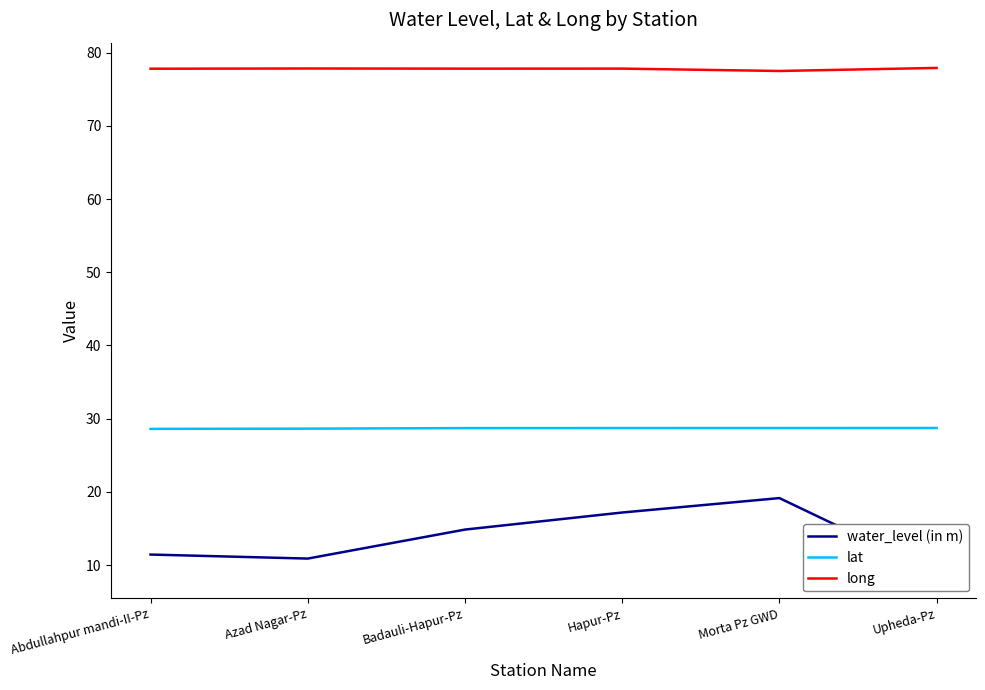

Reading right to left, what are all the values shown in this chart?

water_level (in m): Upheda-Pz=8.9	Morta Pz GWD=19.2	Hapur-Pz=17.2	Badauli-Hapur-Pz=14.9	Azad Nagar-Pz=10.9	Abdullahpur mandi-II-Pz=11.4
lat: Upheda-Pz=28.7	Morta Pz GWD=28.7	Hapur-Pz=28.7	Badauli-Hapur-Pz=28.7	Azad Nagar-Pz=28.6	Abdullahpur mandi-II-Pz=28.6
long: Upheda-Pz=77.9	Morta Pz GWD=77.5	Hapur-Pz=77.8	Badauli-Hapur-Pz=77.8	Azad Nagar-Pz=77.8	Abdullahpur mandi-II-Pz=77.8